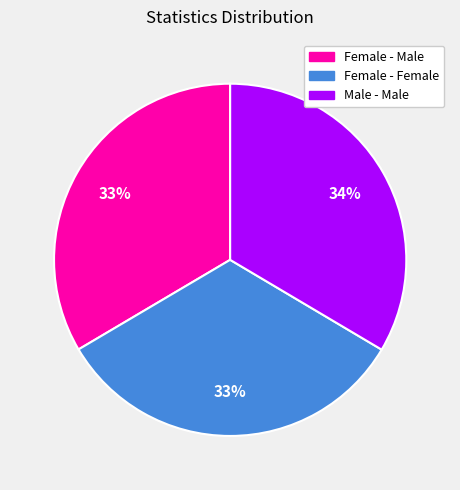

Do Female - Female and Female - Male together represent more than half of the pie?

Yes